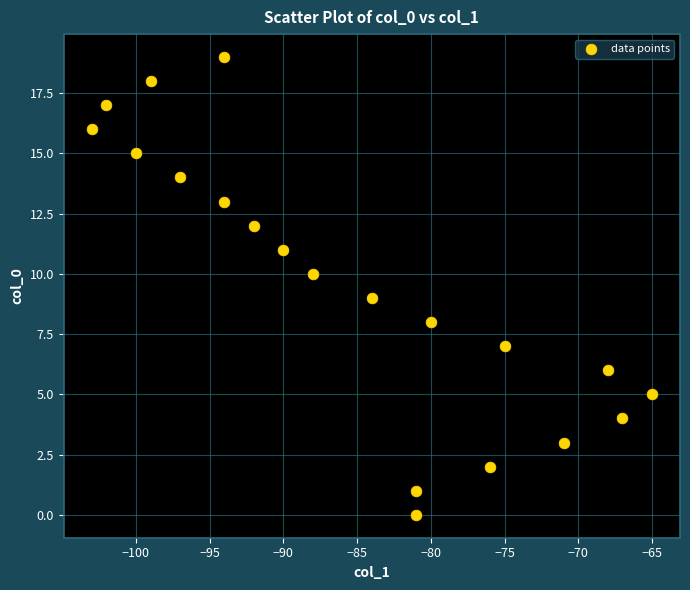

What is the range of X values (max minus min)?

38